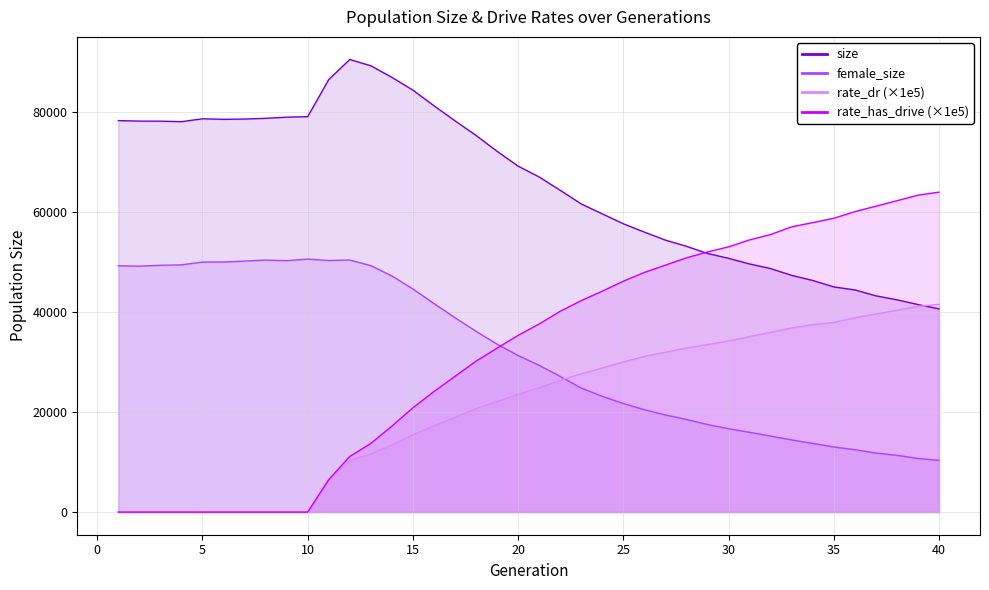

What is the average value of the rate_has_drive series?

31925.4